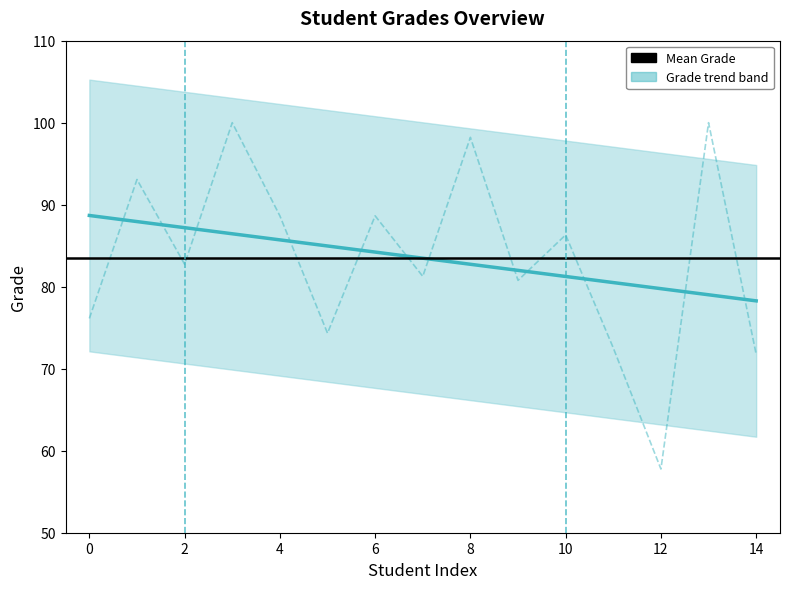

What is the value of the 10th point from the left?

80.8